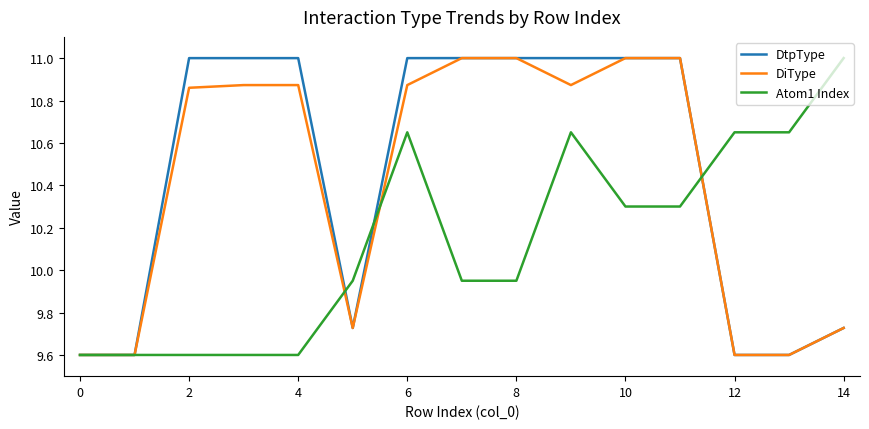

How many distinct data groups are displayed?

3